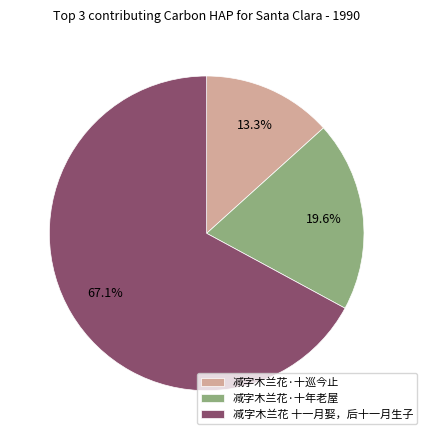

Combined, do 减字木兰花·十年老屋 and 减字木兰花·十巡今止 account for over 50%?

No